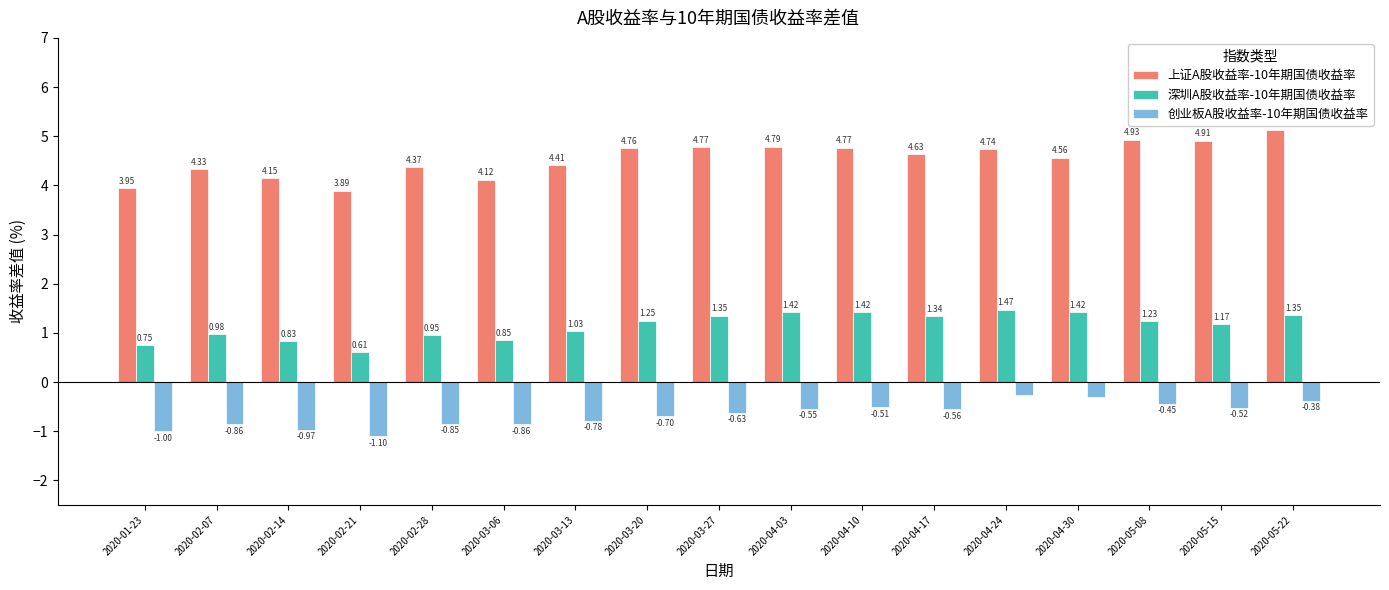

List the series in order of their overall mean, highest first.

上证A股收益率-10年期国债收益率, 深圳A股收益率-10年期国债收益率, 创业板A股收益率-10年期国债收益率